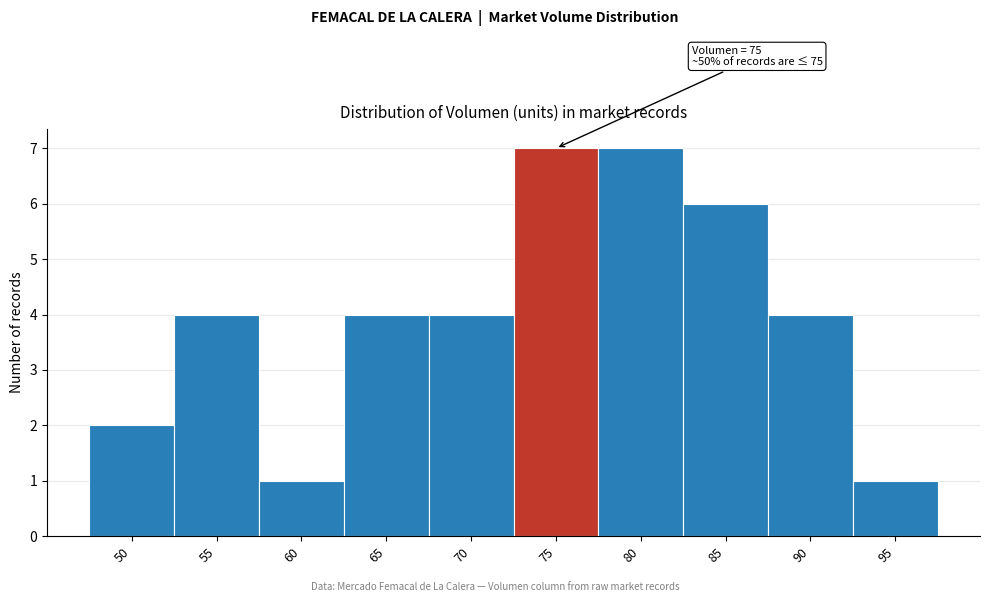

Reading left to right, what are all the values shown in this chart?

50=2	55=4	60=1	65=4	70=4	75=7	80=7	85=6	90=4	95=1